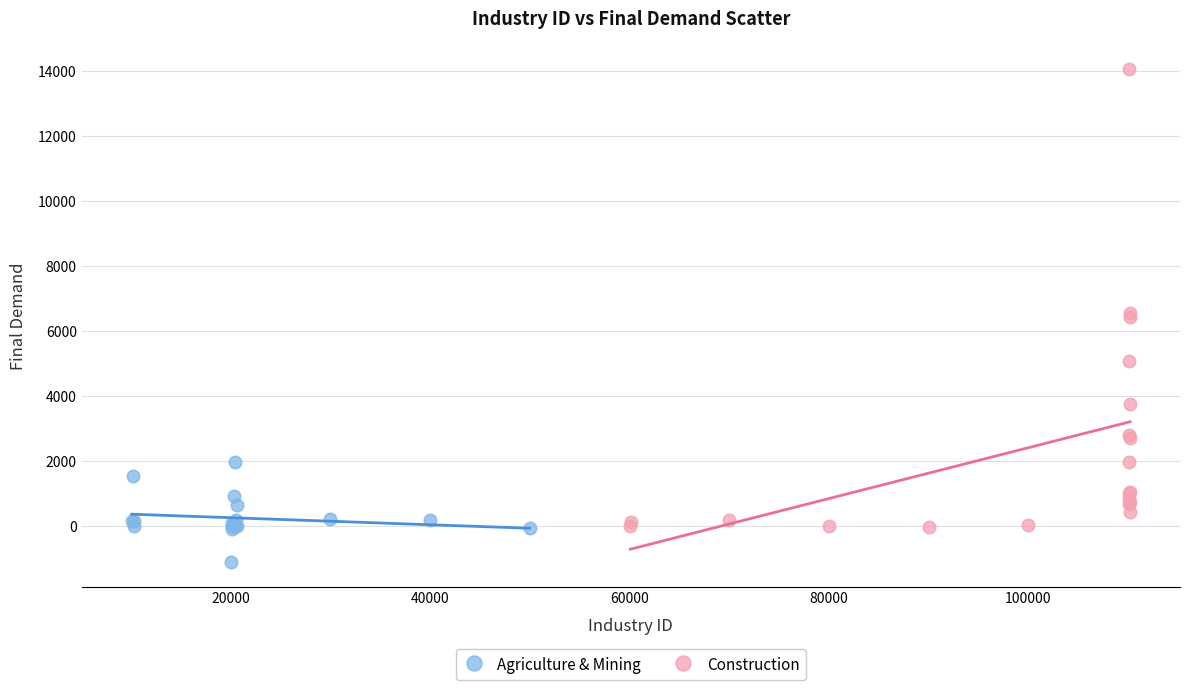

Which series reaches the maximum Y coordinate?

Construction